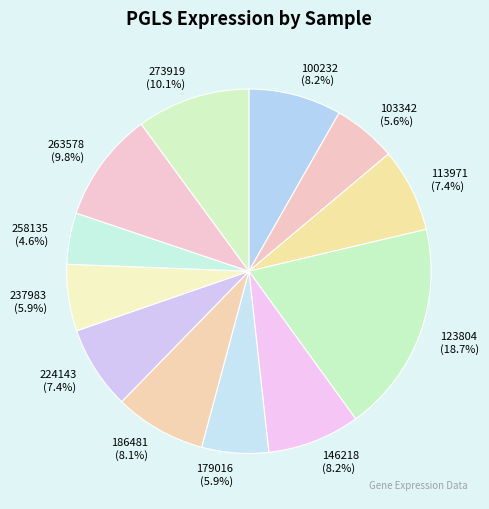

To the nearest percent, what is the difference between the largest and smallest slice percentages?

14%